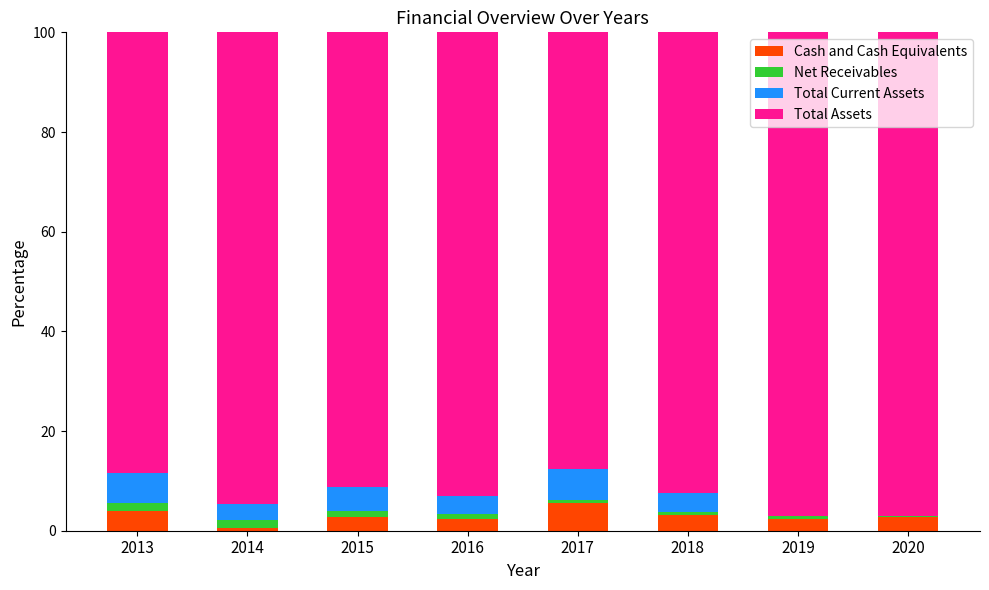

True or false: Cash and Cash Equivalents has a value of 0.6 at 2014.

True